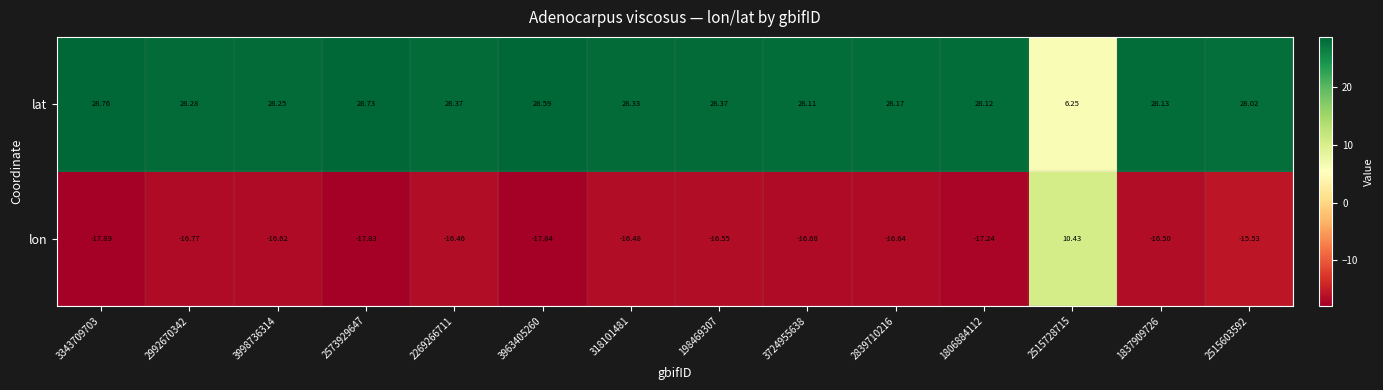

How many data points in lat are above 28?

13